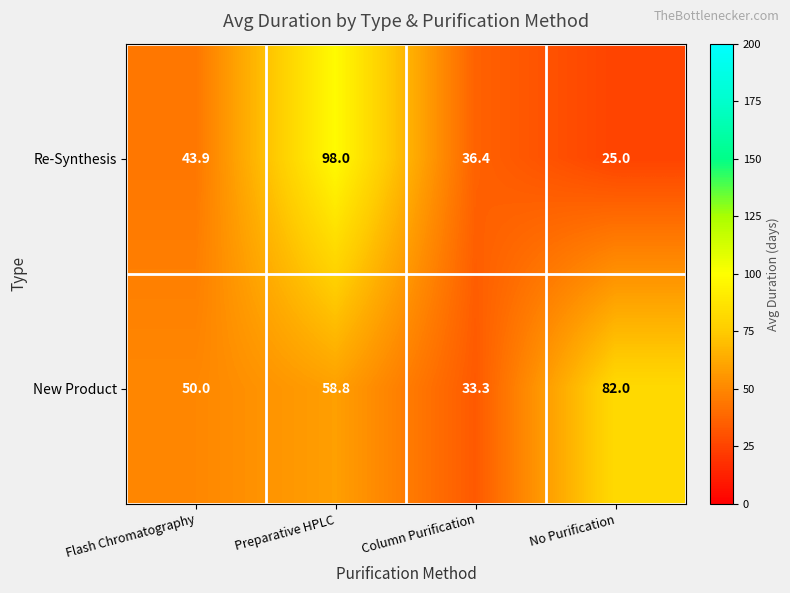

What is the difference between the second highest and second lowest values in the New Product series?

8.8